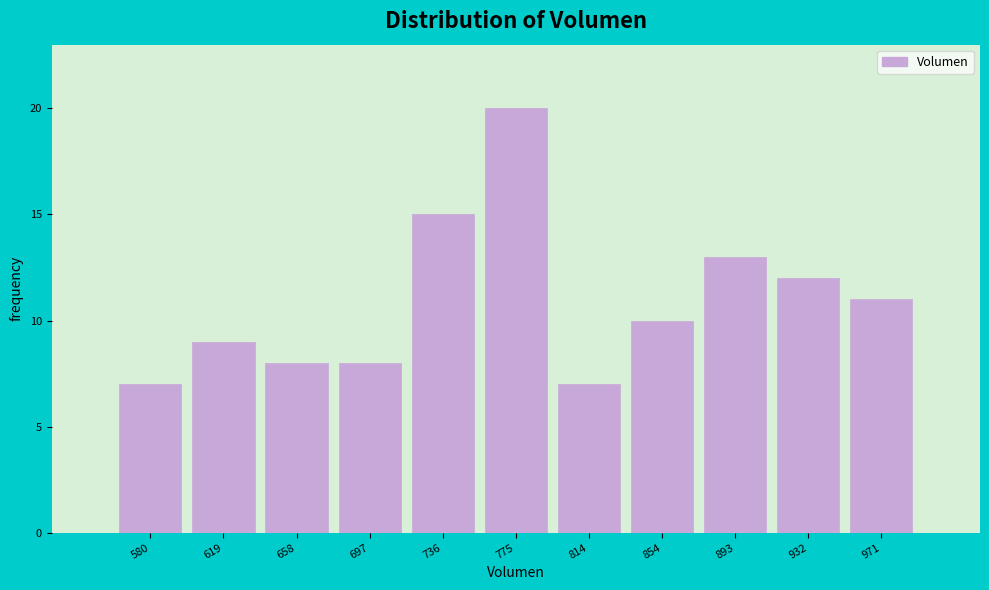

Reading left to right, list all the values displayed in this chart.

7	9	8	8	15	20	7	10	13	12	11